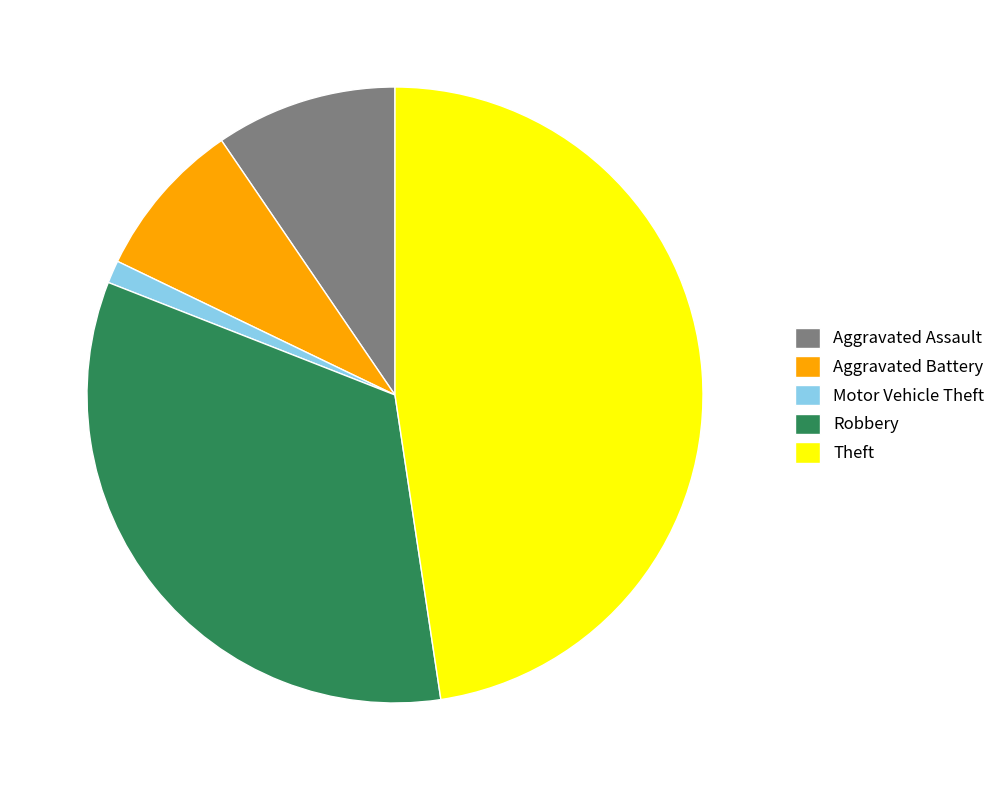

Rank the categories by value from lowest to highest.

Motor Vehicle Theft, Aggravated Battery, Aggravated Assault, Robbery, Theft